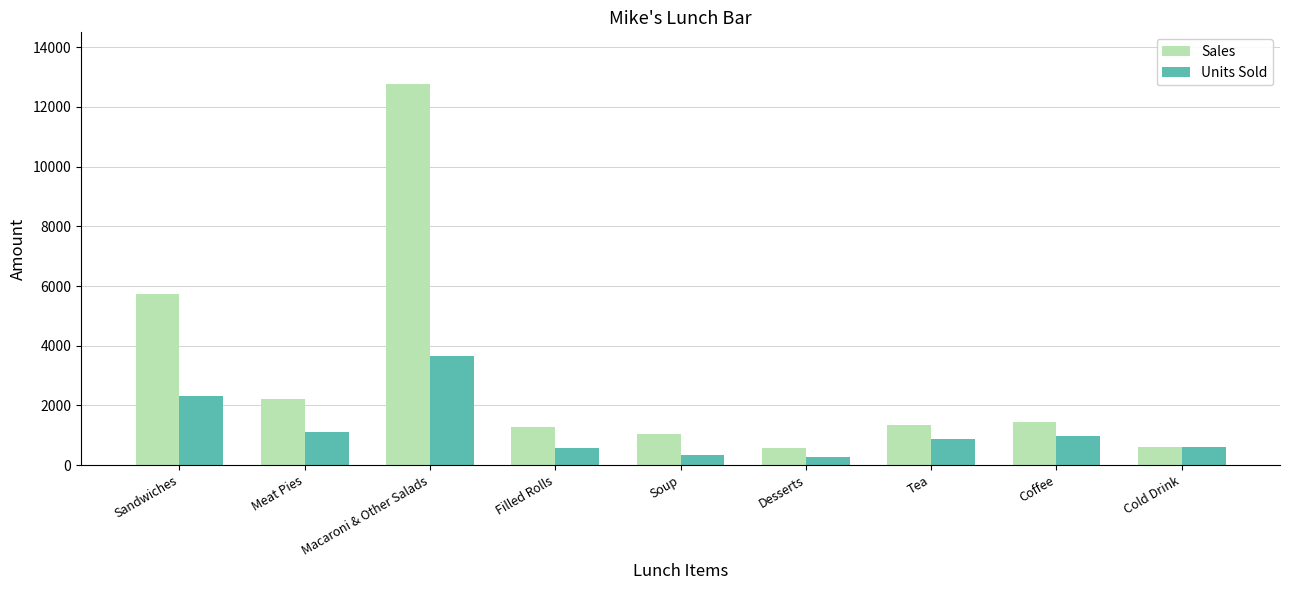

What is the average value of the Sales series?

3003